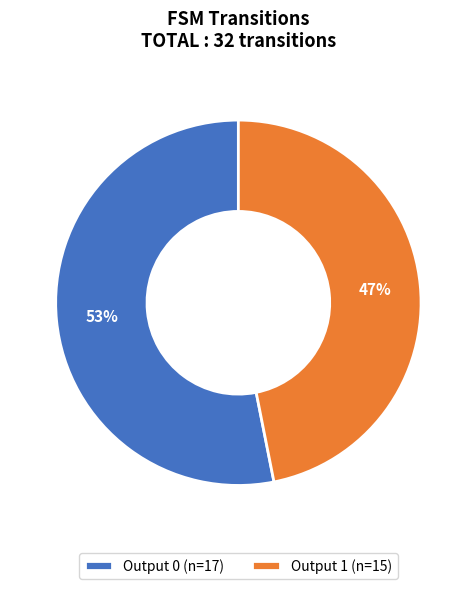

The Output 0 (n=17) slice represents 53% of the pie. True or false?

True